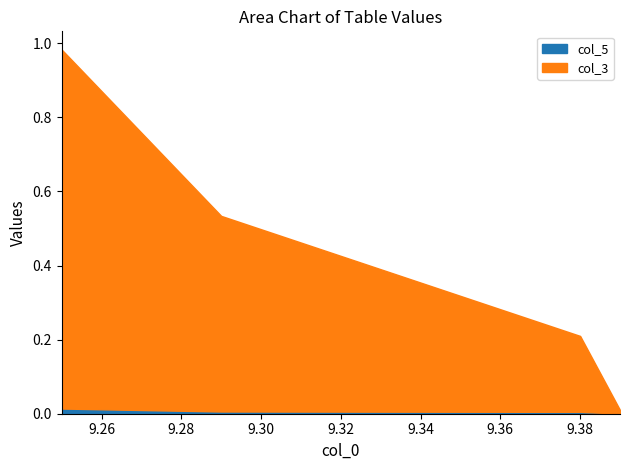

Which series has the widest spread of values?

col_3